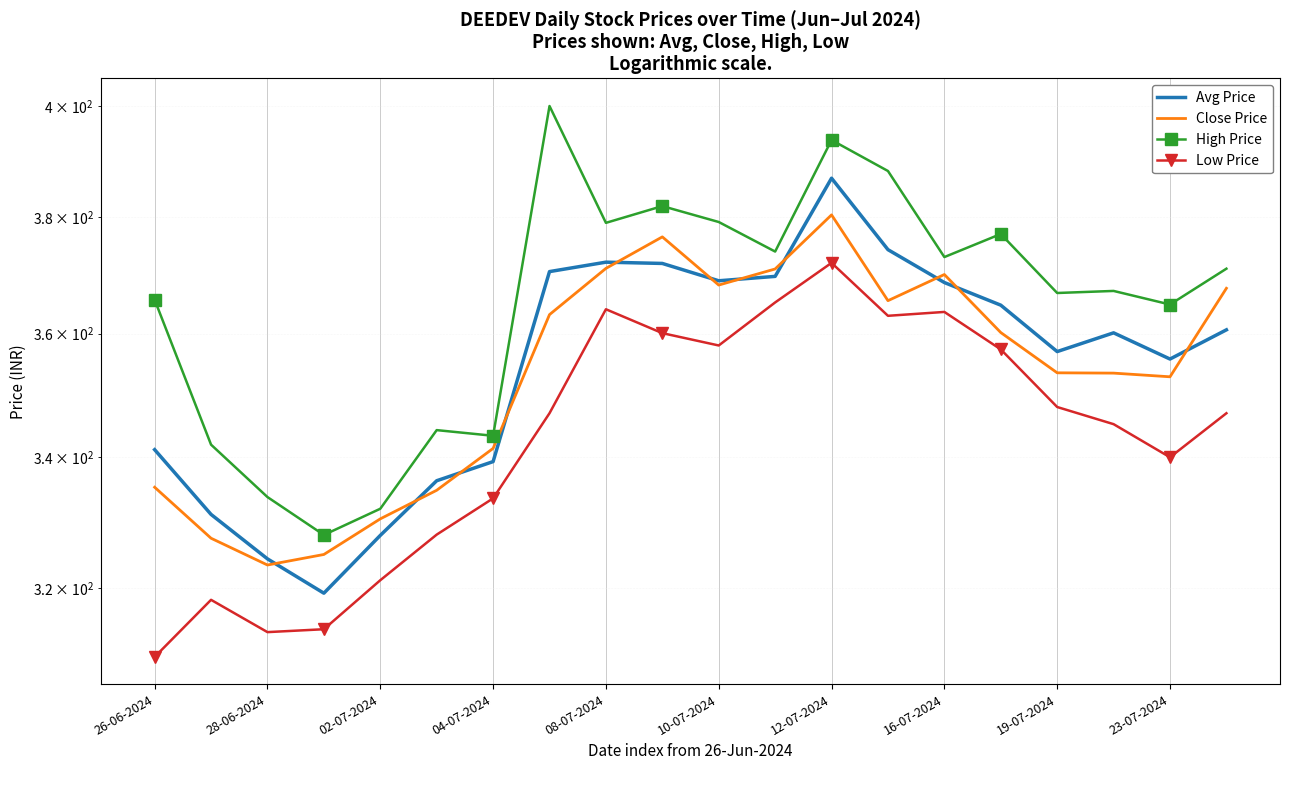

In Avg Price, how many points are lower than both neighbors (excluding endpoints)?

4